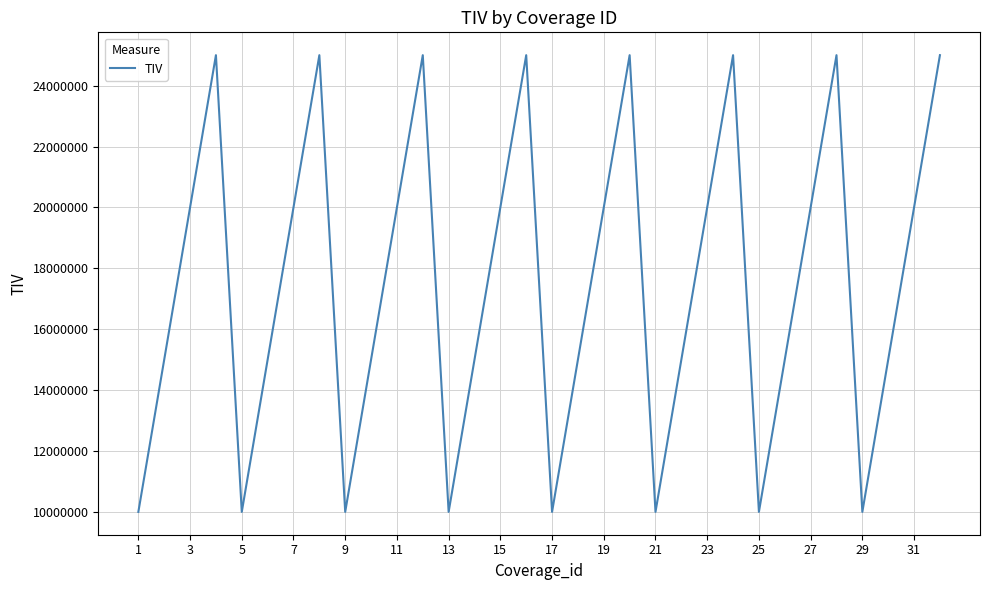

What is the maximum value shown in the chart?

25000000